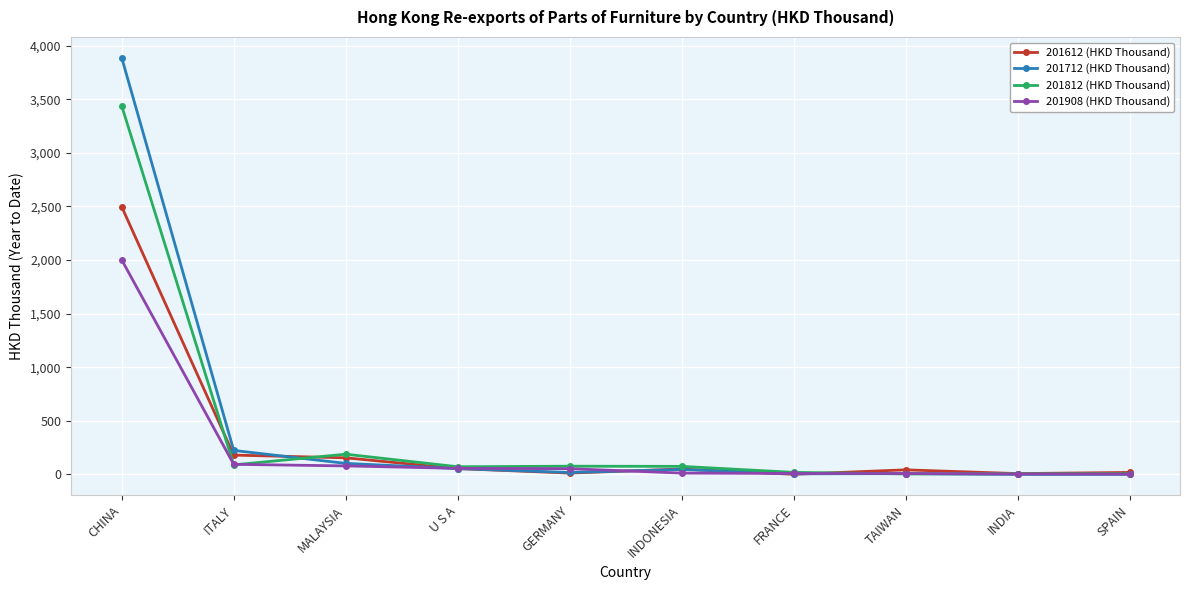

Where is the first local maximum for 201812 (HKD Thousand)?

MALAYSIA